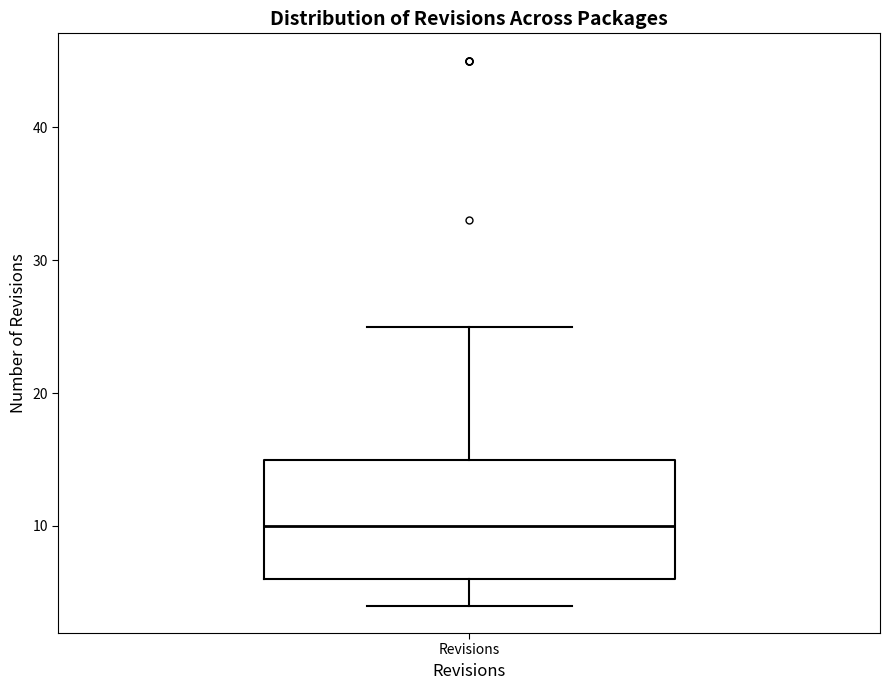

Where does the lower whisker of the box for Revisions end on the y-axis? The values are not printed on the chart, so give them approximately, as read against the axis.

4